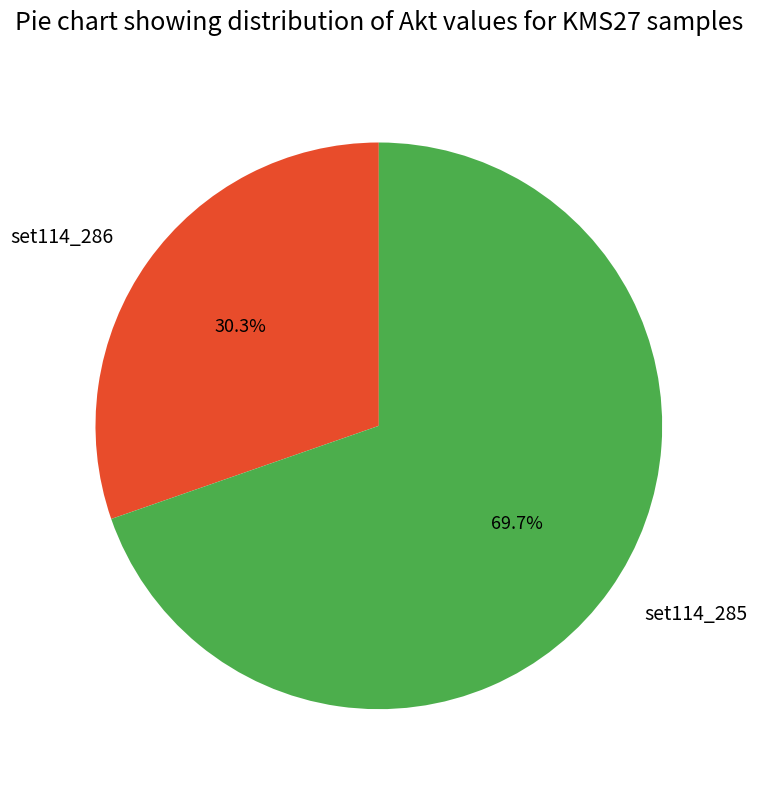

Combined, what portion of the pie is set114_286 and set114_285?

100.0%